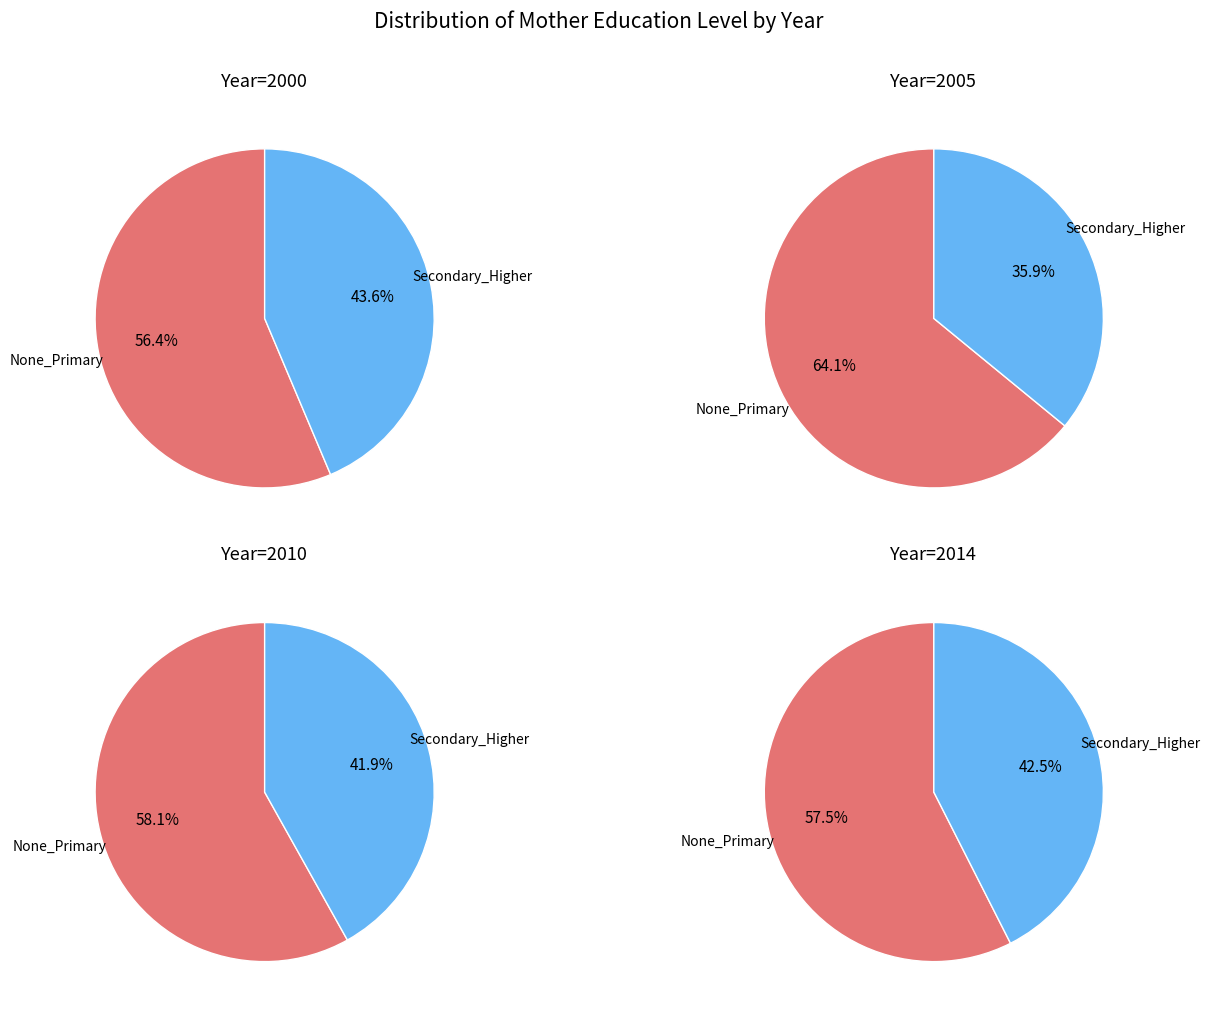

Which series changed the most between None_Primary and Secondary_Higher?

2005